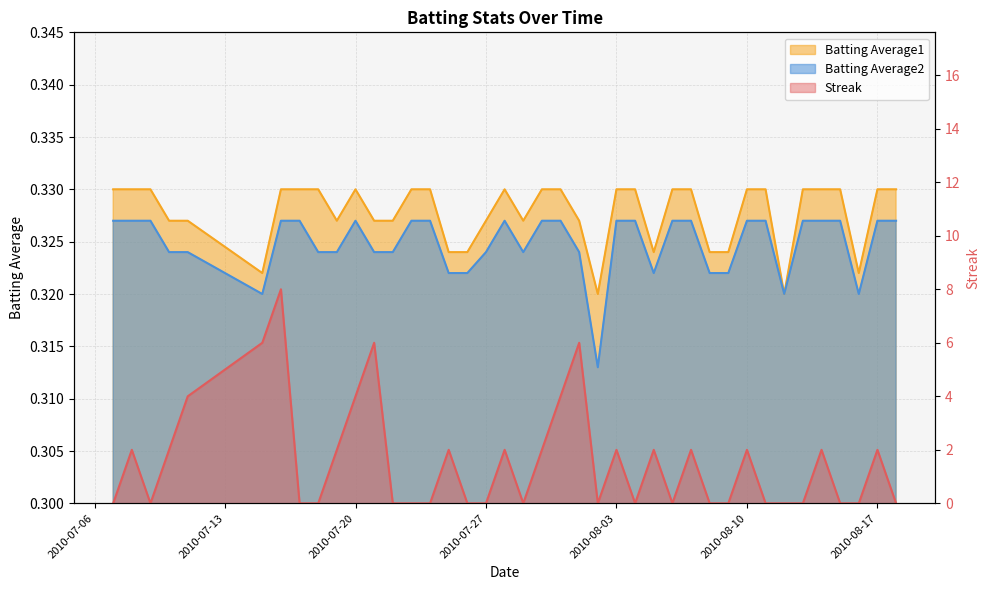

At which label is Batting Average2 closest to 0?

2010-08-02